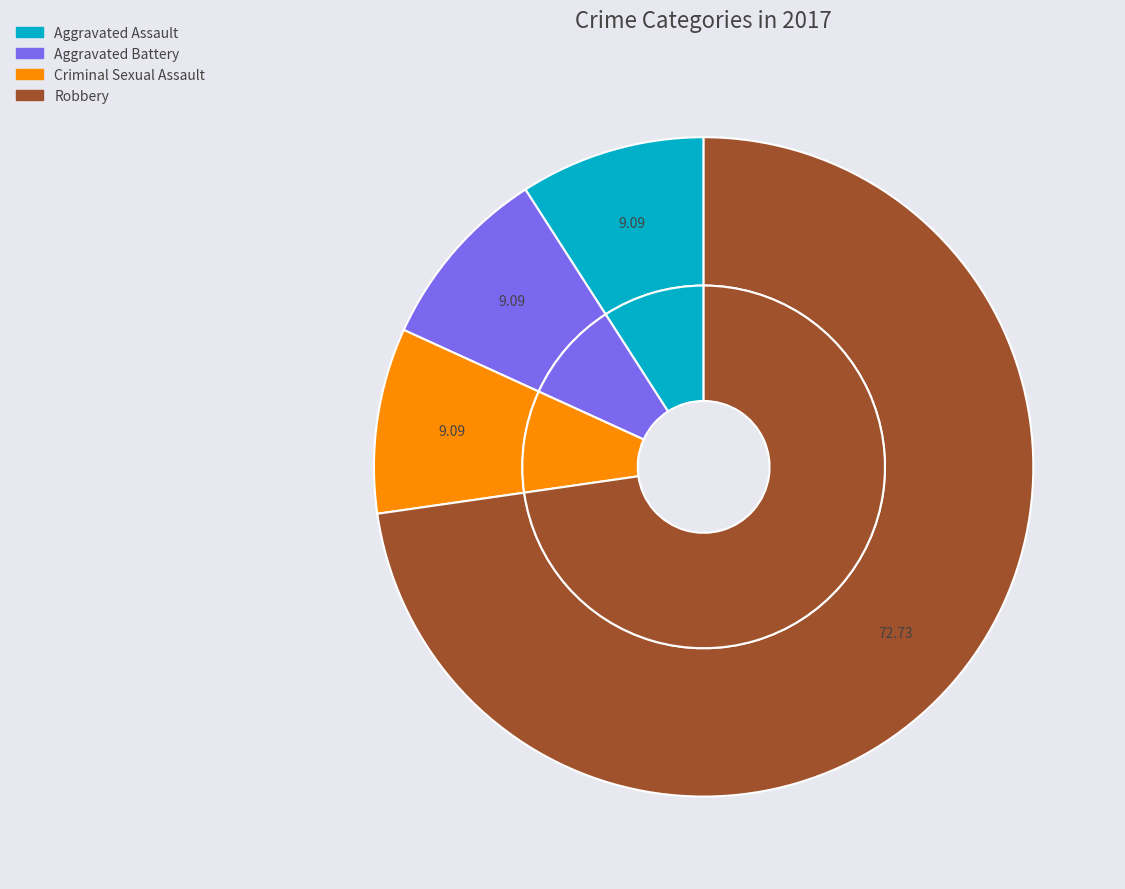

To the nearest percent, what is the difference between the Aggravated Battery and Robbery slice percentages?

64%